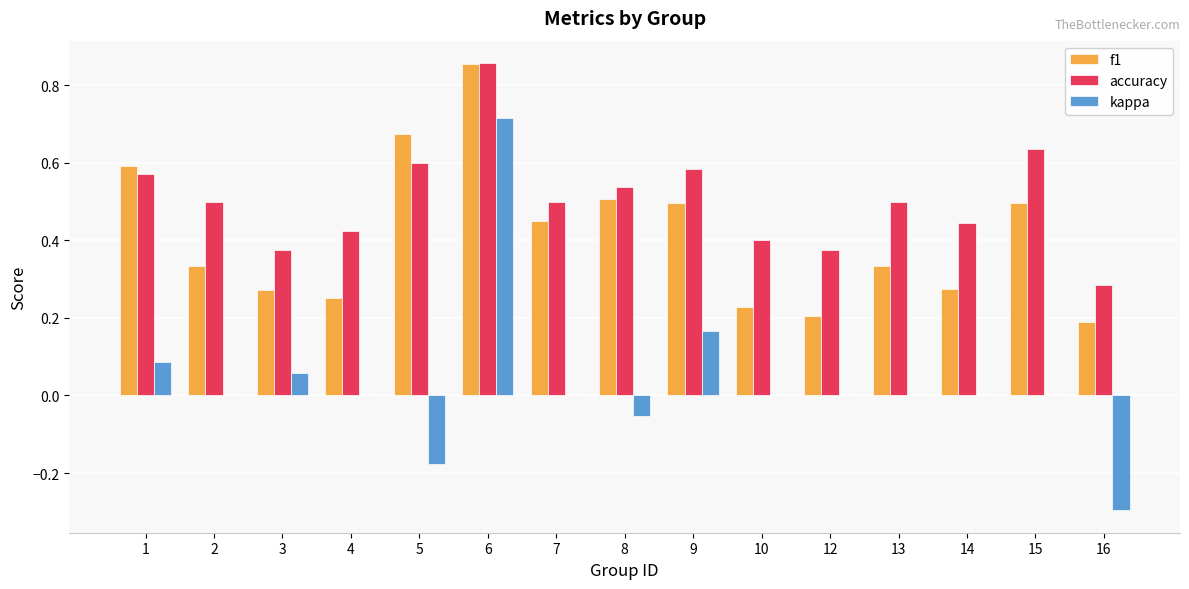

How many accuracy values are between 0 and 1?

15